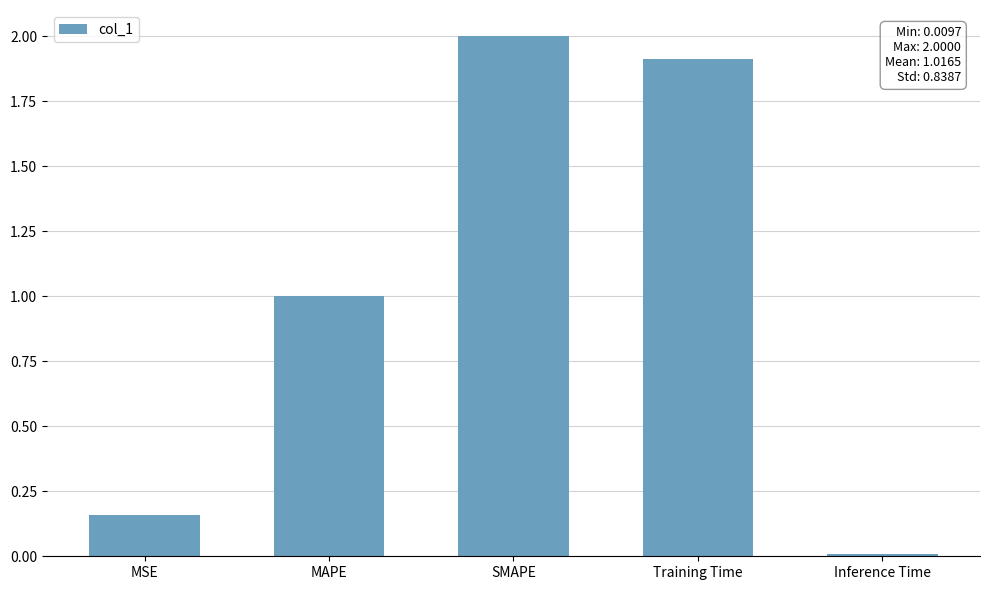

What is the difference between the values at MAPE and SMAPE?

1.0